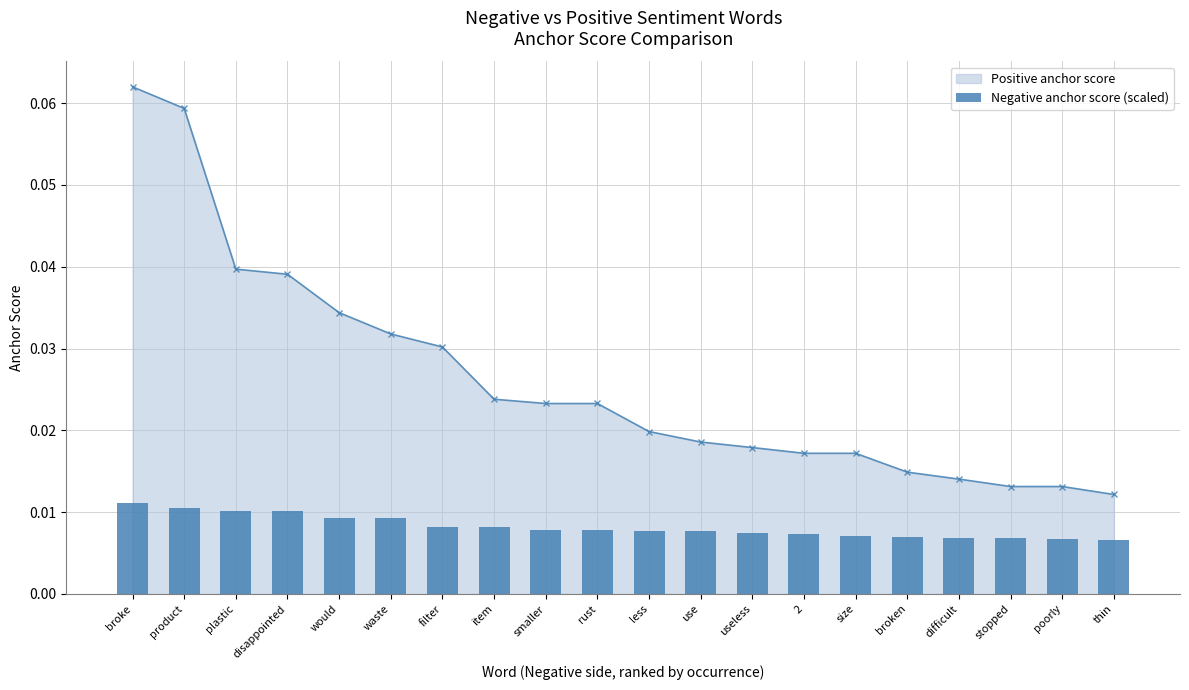

Between use and waste, which is larger?

waste